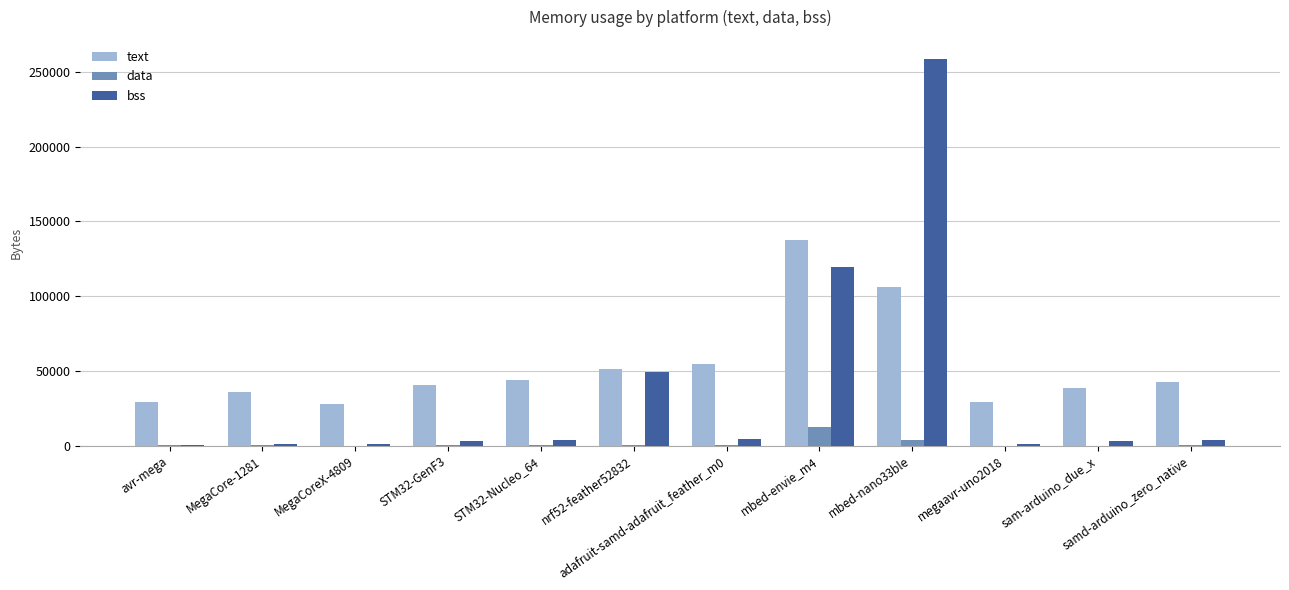

The data series shows 164 at STM32-GenF3. True or false?

True